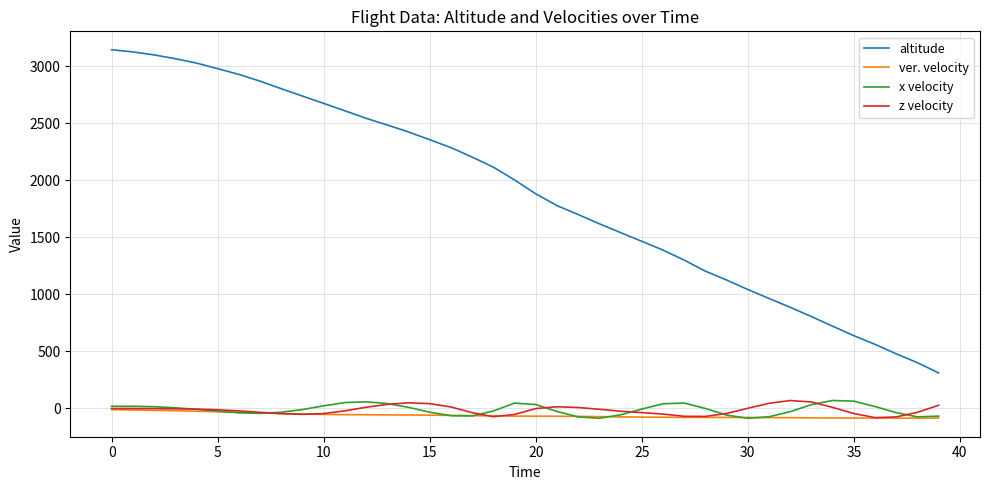

At how many categories does at least one series exceed 929?

32